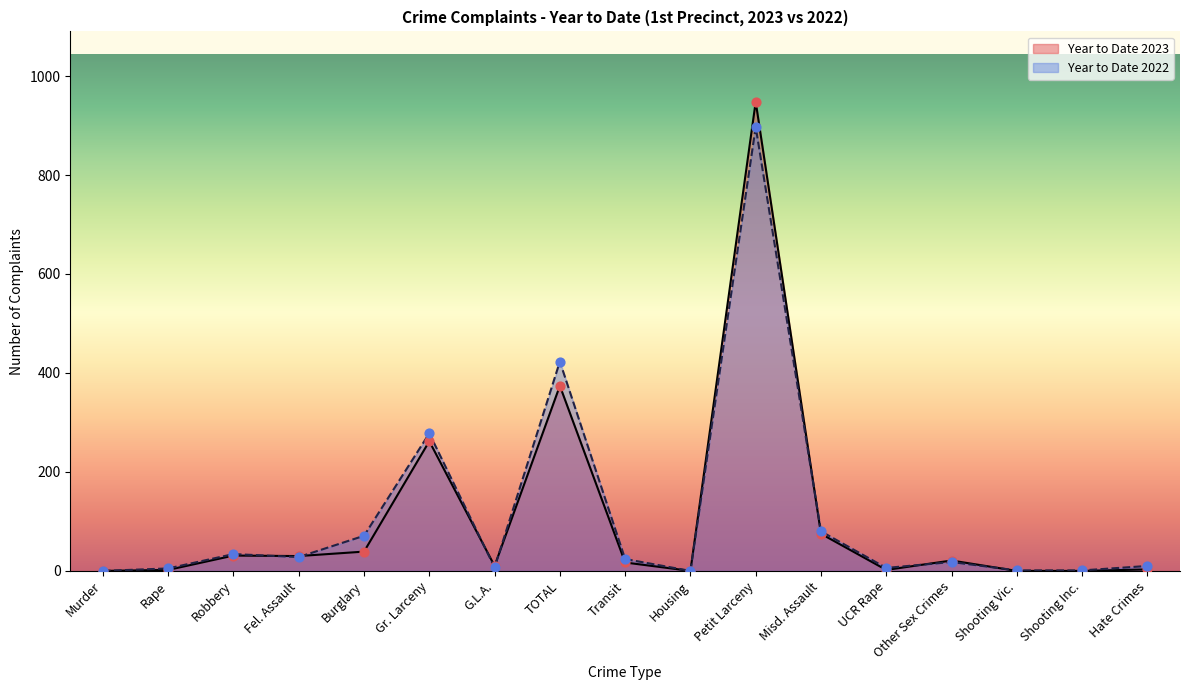

What are all the series names shown in the legend?

Year to Date 2023, Year to Date 2022